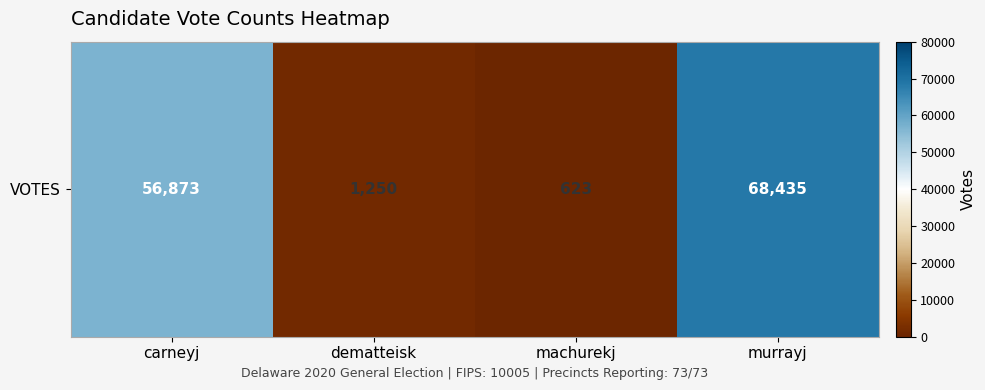

What is the ratio of the value at murrayj to the value at carneyj?

1.2